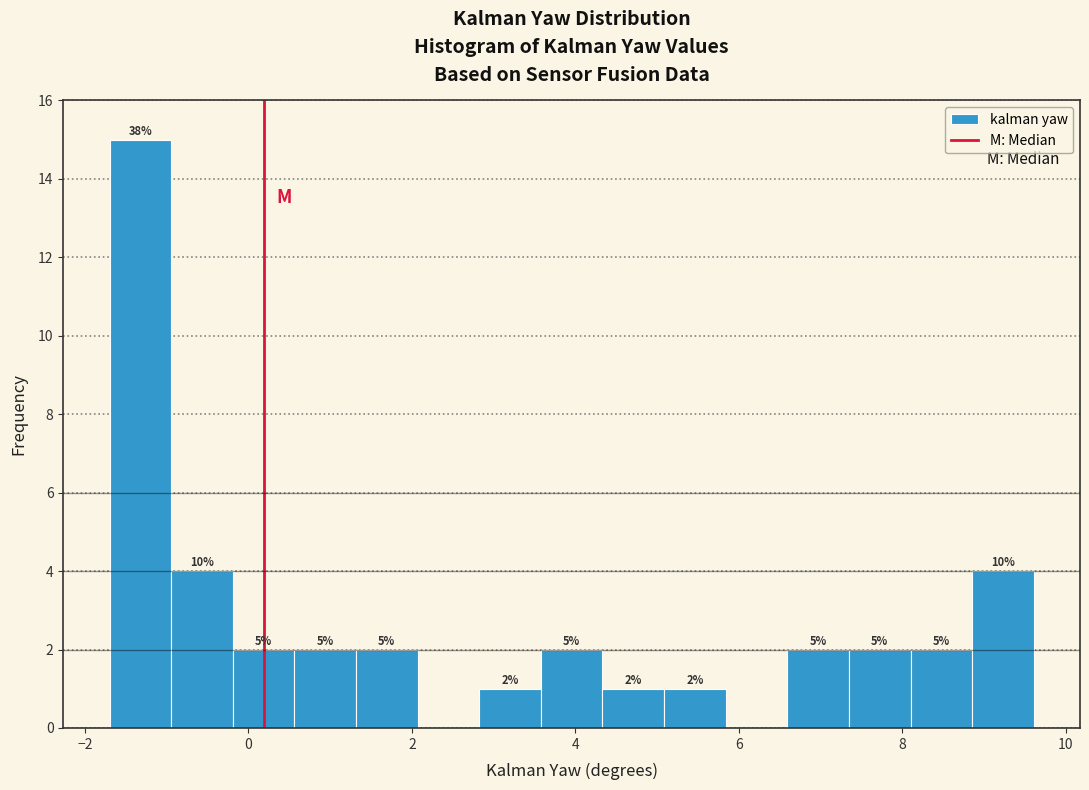

Read against the x-axis, roughly where is the centre of the tallest bar?

-1.4